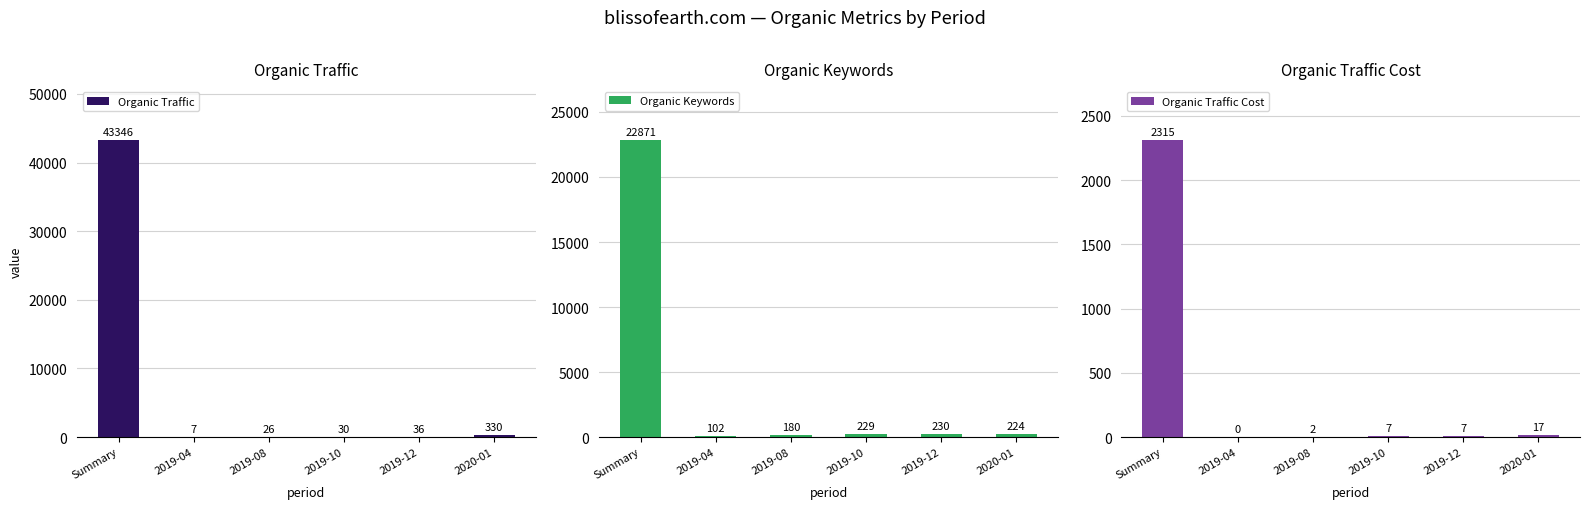

List the series in order of their peak value, highest first.

Organic Traffic, Organic Keywords, Organic Traffic Cost